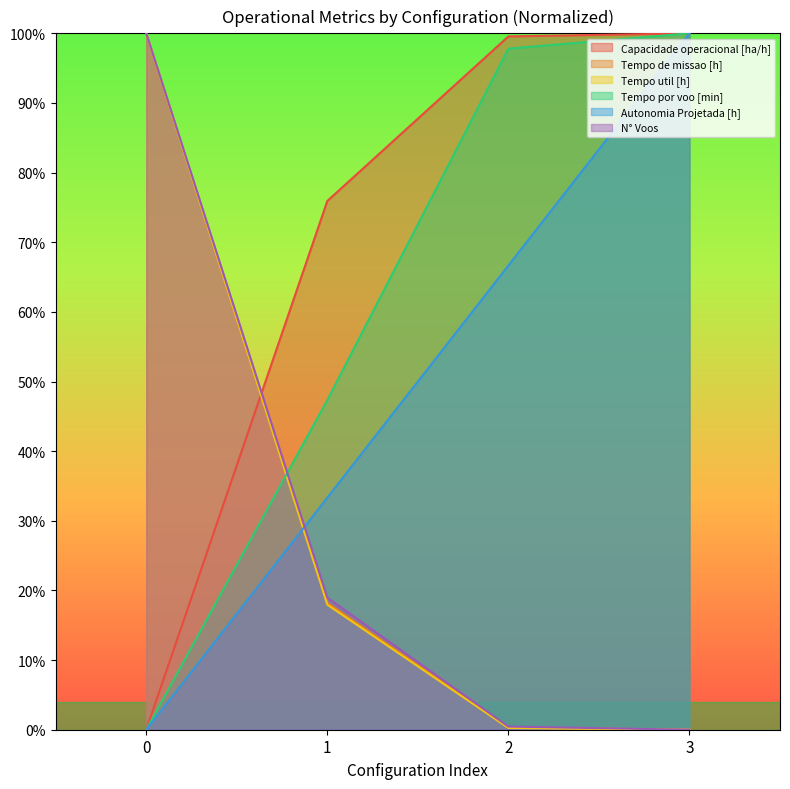

Which series has the largest total across all categories?

Capacidade operacional [ha/h]